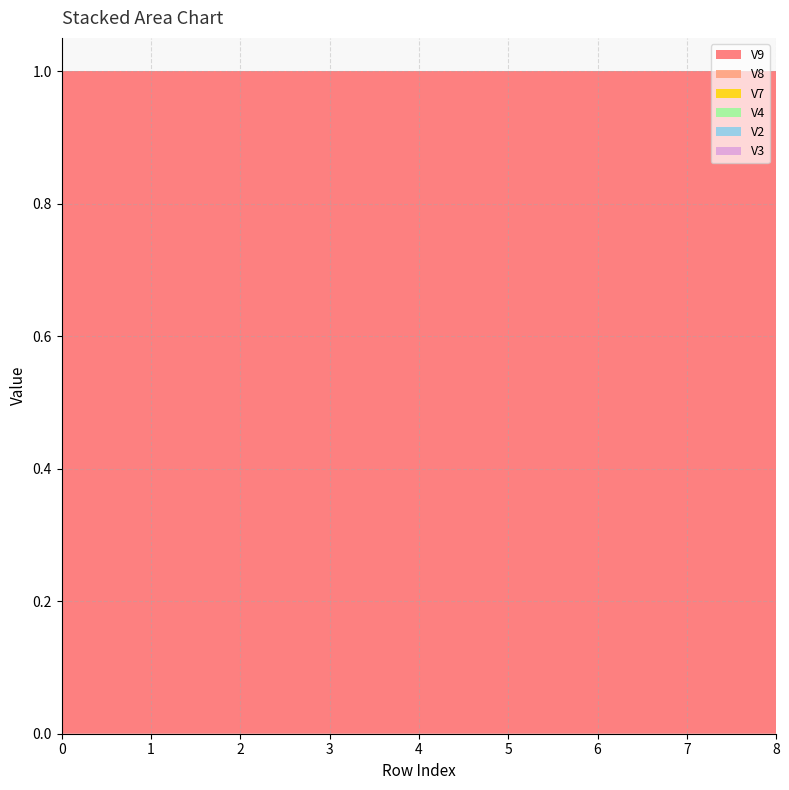

Reading left to right, extract all data points from this chart.

V9: 0=1.0	1=1.0	2=1.0	3=1.0	4=1.0	5=1.0	6=1.0	7=1.0	8=1.0
V8: 0=0.0	1=0.0	2=0.0	3=0.0	4=0.0	5=0.0	6=0.0	7=0.0	8=0.0
V7: 0=0.0	1=0.0	2=0.0	3=0.0	4=0.0	5=0.0	6=0.0	7=0.0	8=0.0
V4: 0=0.0	1=0.0	2=0.0	3=0.0	4=0.0	5=0.0	6=0.0	7=0.0	8=0.0
V2: 0=0.0	1=0.0	2=0.0	3=0.0	4=0.0	5=0.0	6=0.0	7=0.0	8=0.0
V3: 0=0.0	1=0.0	2=0.0	3=0.0	4=0.0	5=0.0	6=0.0	7=0.0	8=0.0